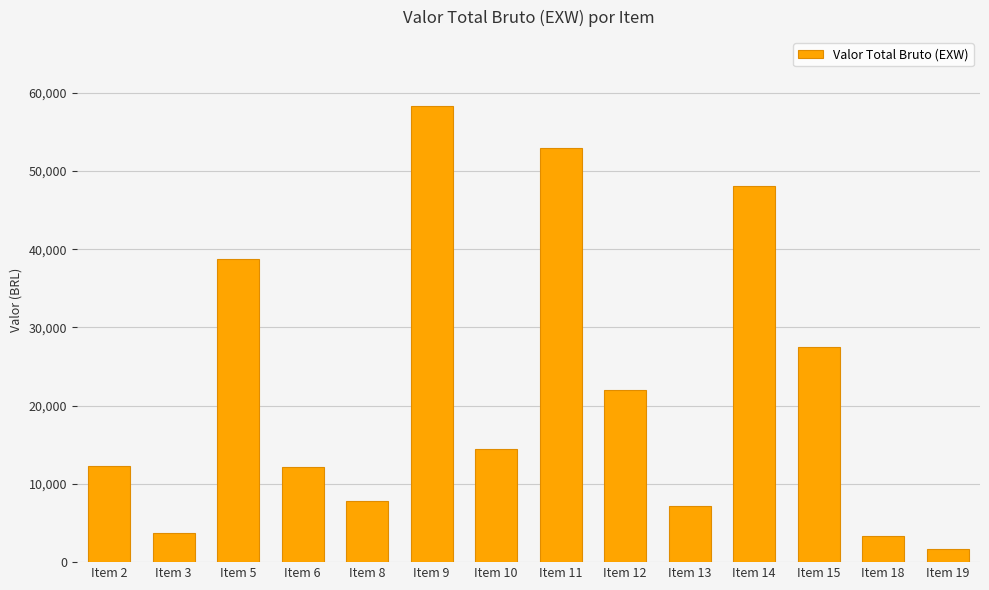

At which label does the data first exceed 14498?

Item 5